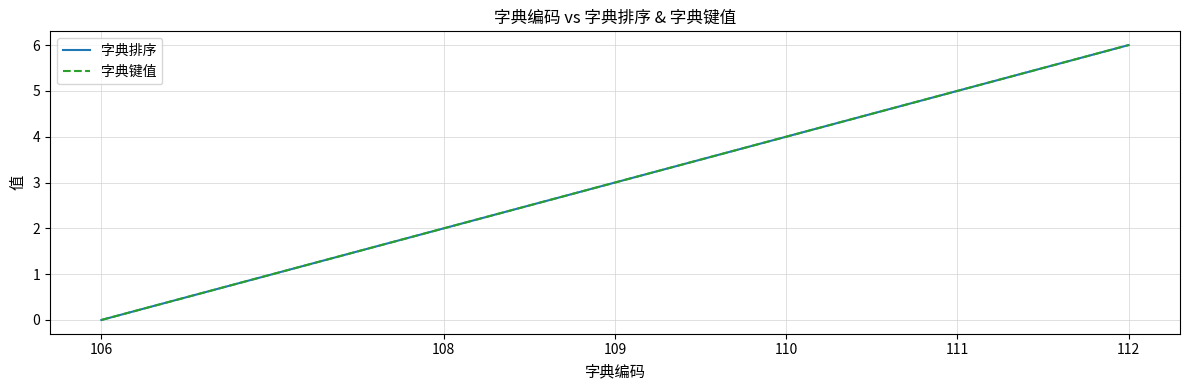

What is the sum of all 字典排序 values?

20